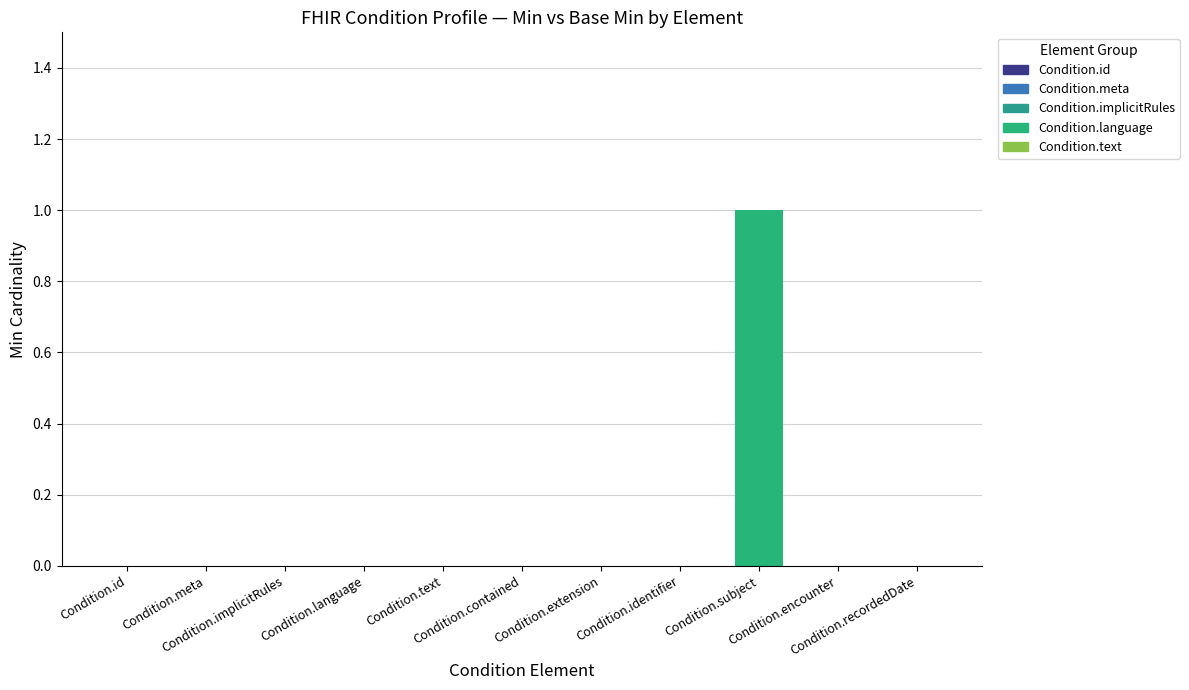

How many bars are there in total?

11